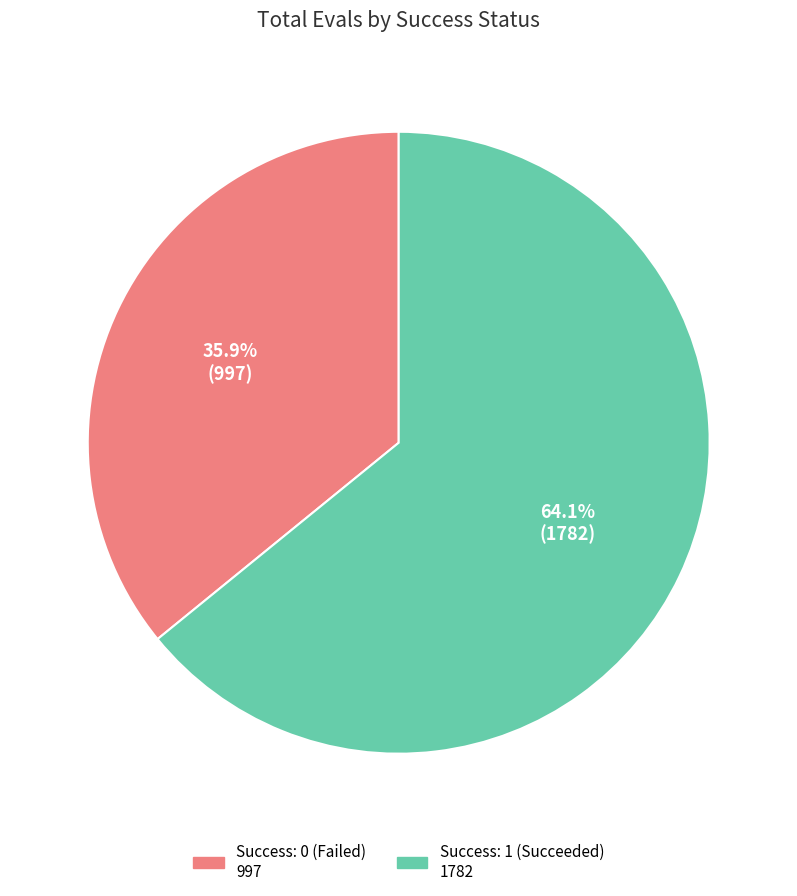

Does any single category account for the majority?

Yes